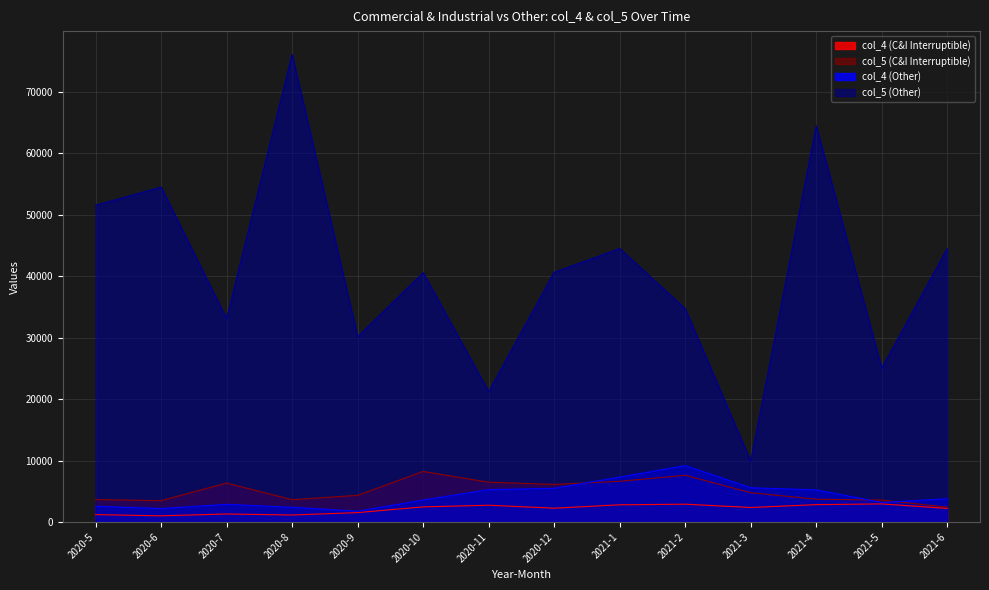

Reading right to left, list all the values displayed in this chart.

col_4 (C&I Interruptible): 2229	2958	2841	2376	2914	2813	2266	2744	2476	1546	1155	1323	1023	1220
col_5 (C&I Interruptible): 2429	3576	3719	4790	7611	6635	6123	6485	8232	4350	3641	6354	3483	3669
col_4 (Other): 3791	3196	5235	5582	9188	7314	5489	5282	3584	1772	2408	2886	2204	2562
col_5 (Other): 44491	25021	64414	9895	34701	44483	40622	21201	40553	30139	76033	33063	54475	51523